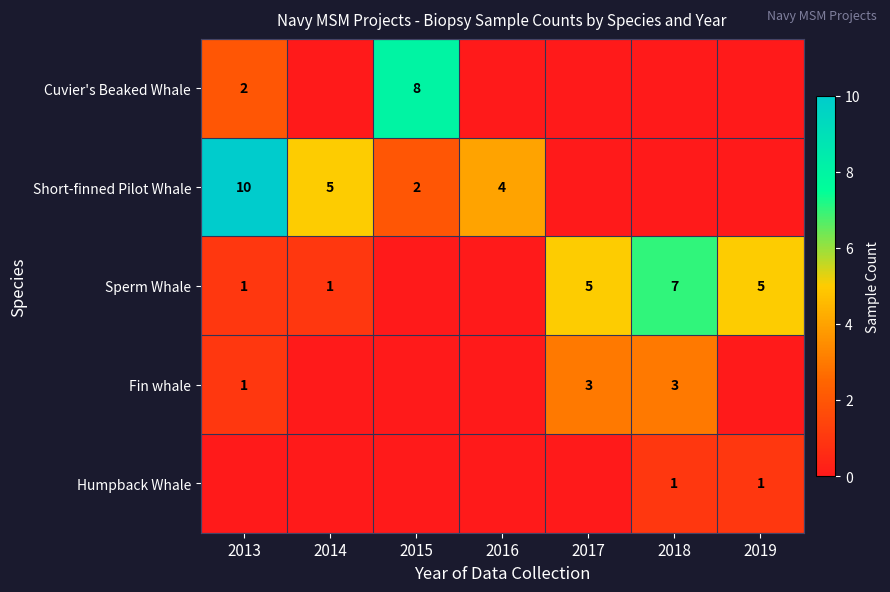

The value of Fin whale at 2017 is 5. True or false?

False